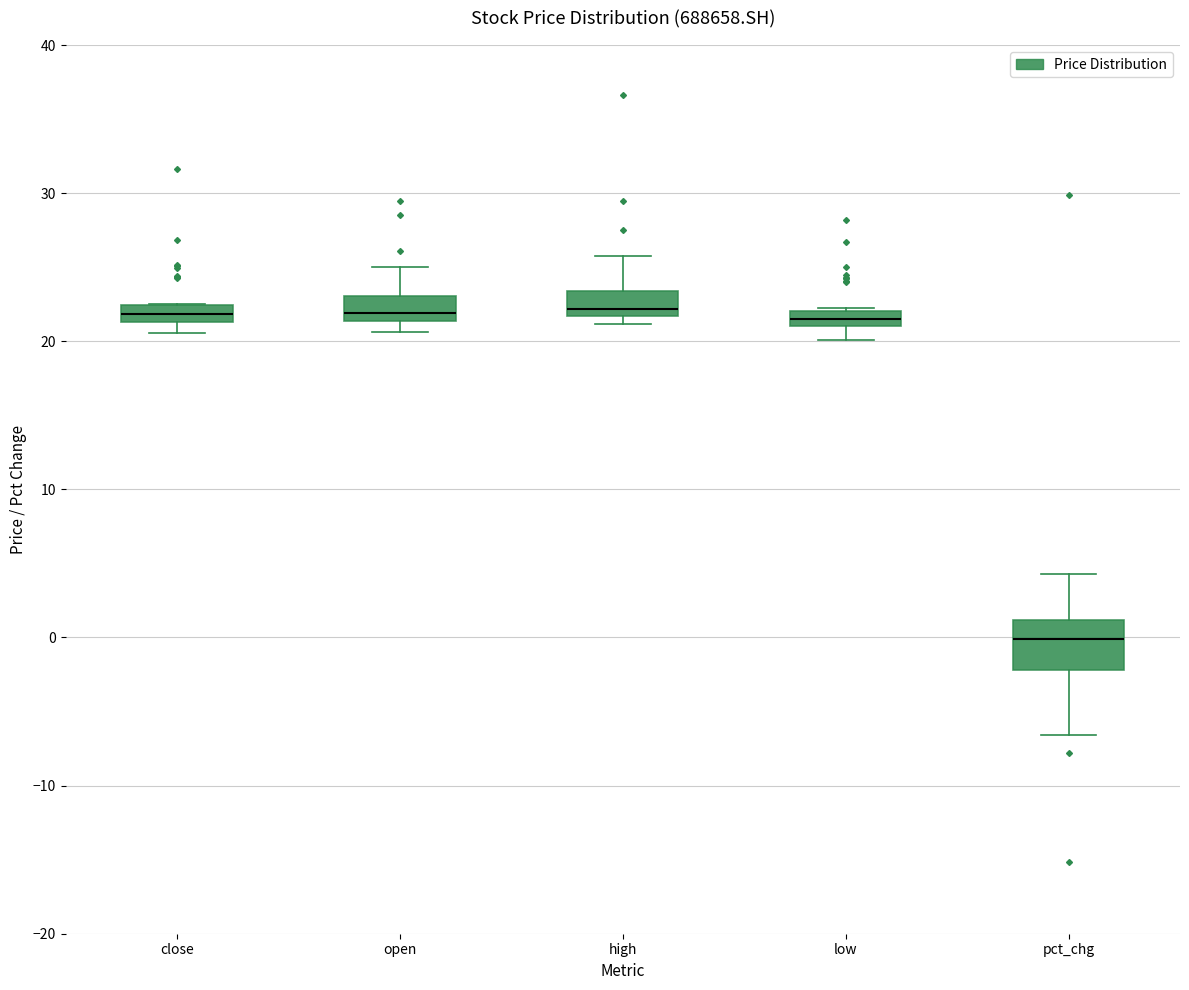

Where is the upper edge of the box for open on the y-axis? The values are not printed on the chart, so give them approximately, as read against the axis.

23